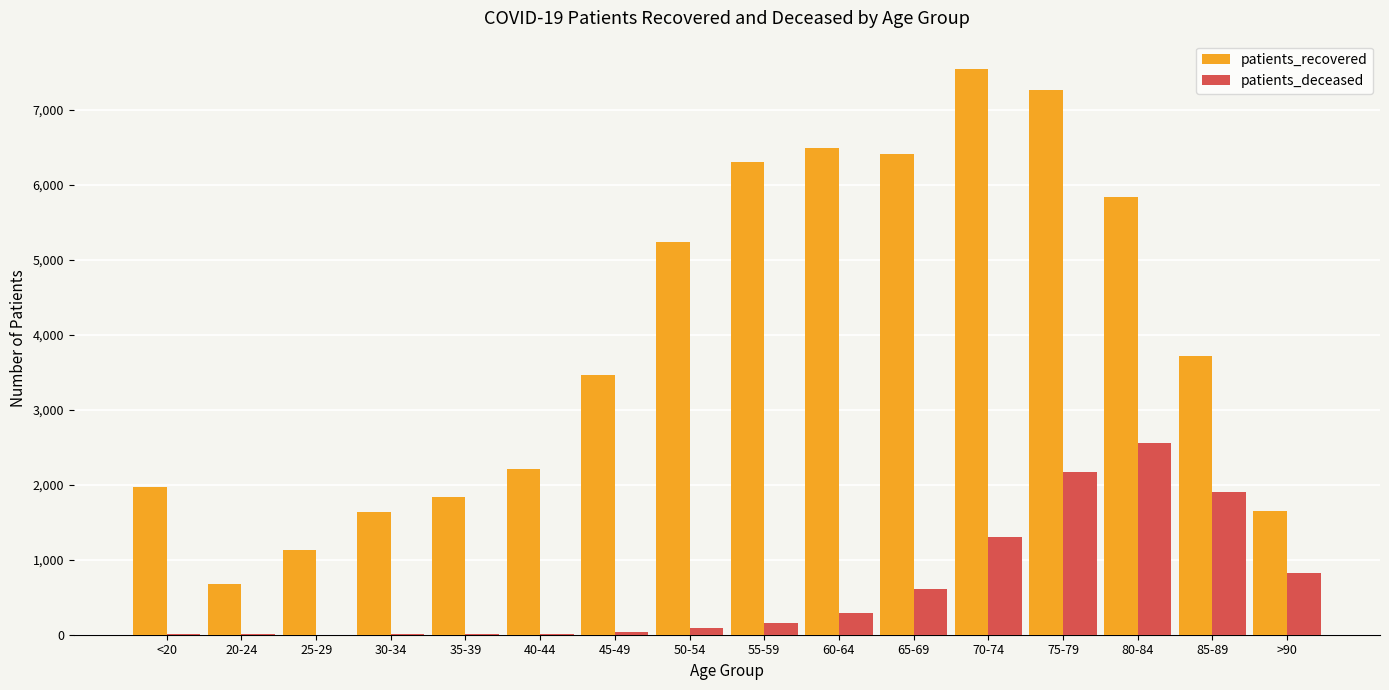

What is the spread (max minus min) of values at 65-69?

5793